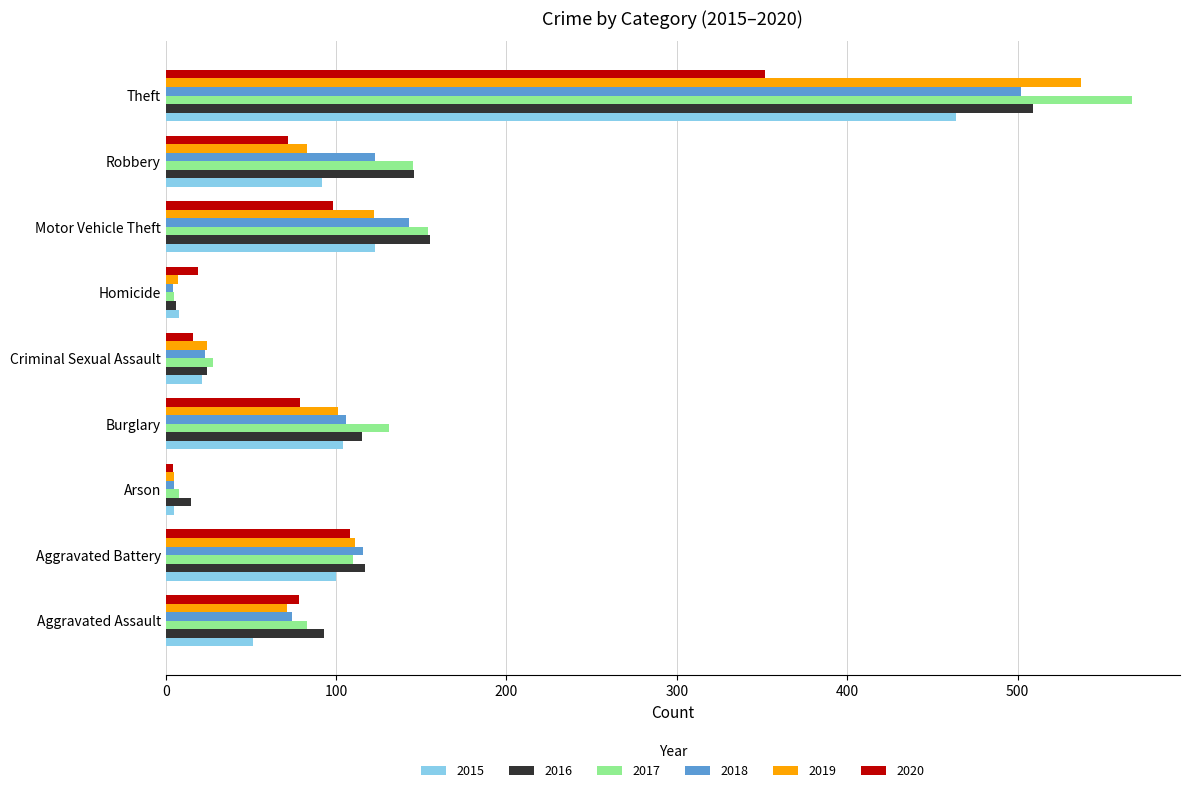

What is the highest value of the 2020 series?

352